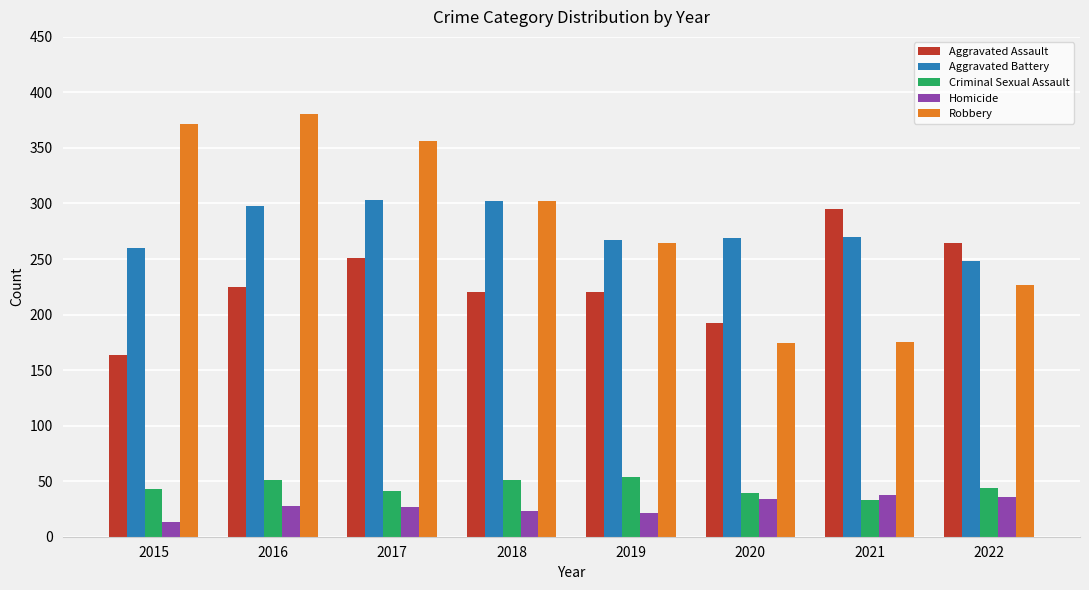

What is the value of the Aggravated Assault bar at the 5th from the left?

220